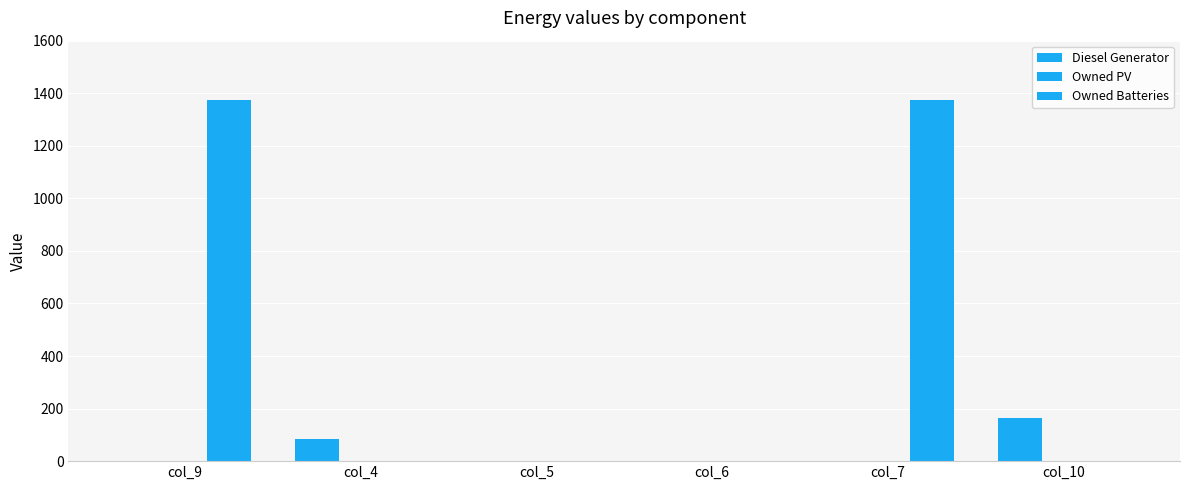

What is the difference between the Owned Batteries values at col_9 and col_5?

1374.0